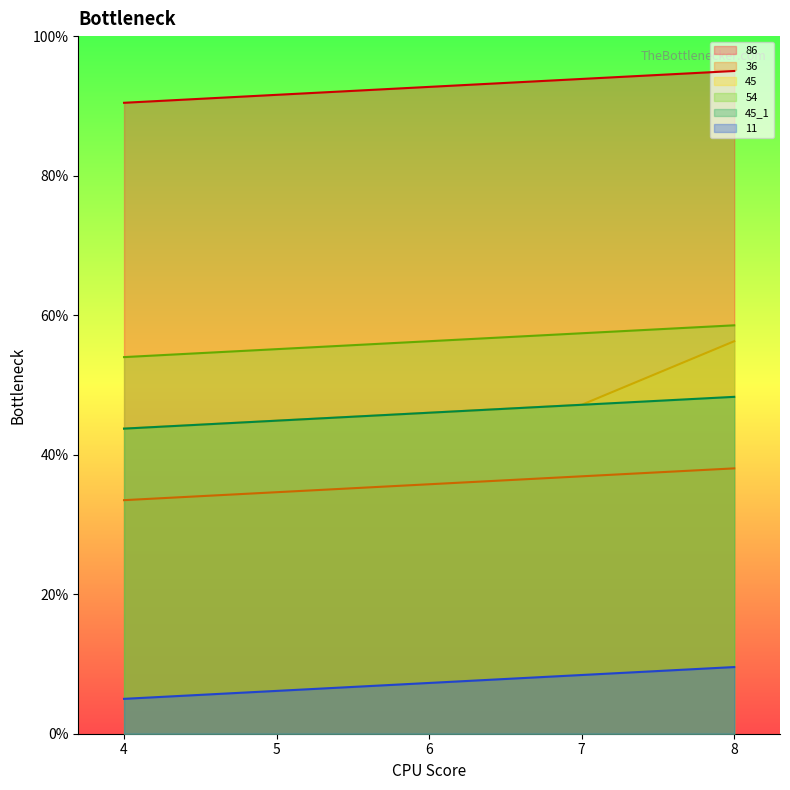

Which series has the largest total across all categories?

86